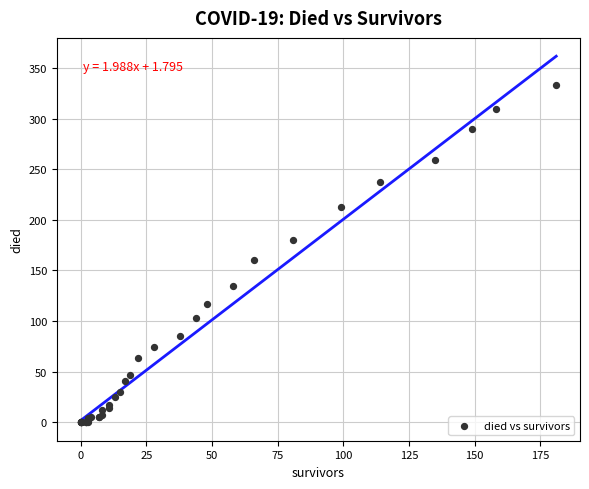

What Y value in the scatter plot is closest to 166?

160